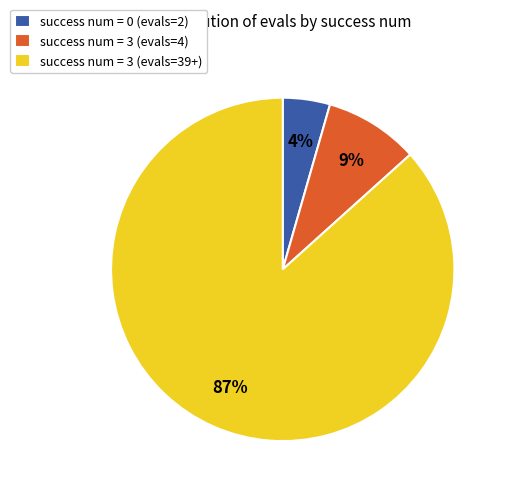

Which category has the biggest portion of the pie?

success num = 3 (evals=39+)